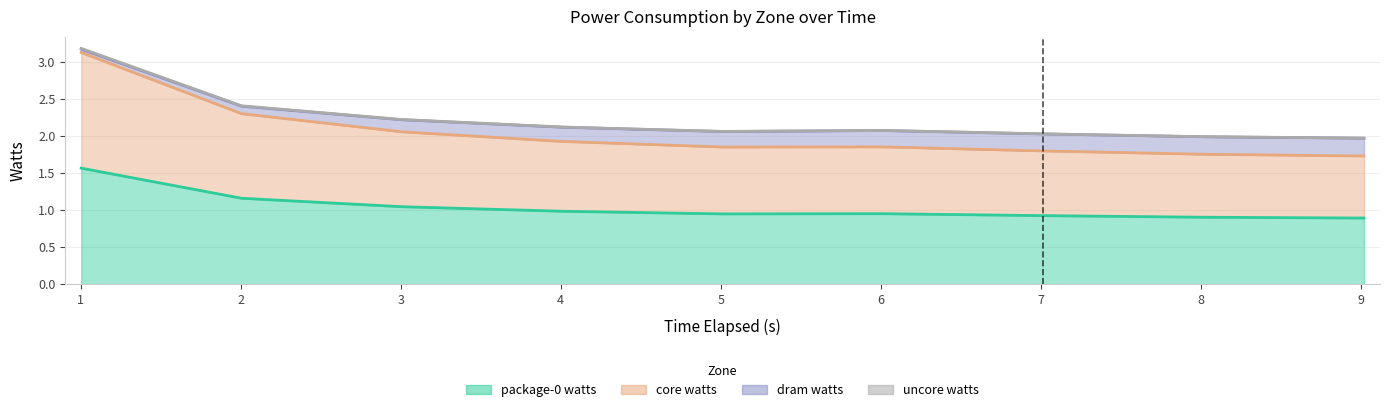

True or false: uncore_watts and package-0_watts intersect in this chart.

False